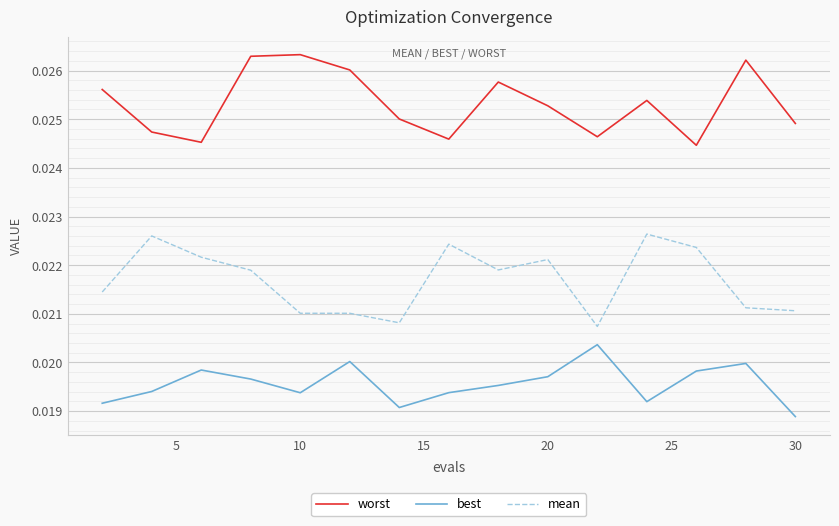

True or false: worst and best cross at least once.

False